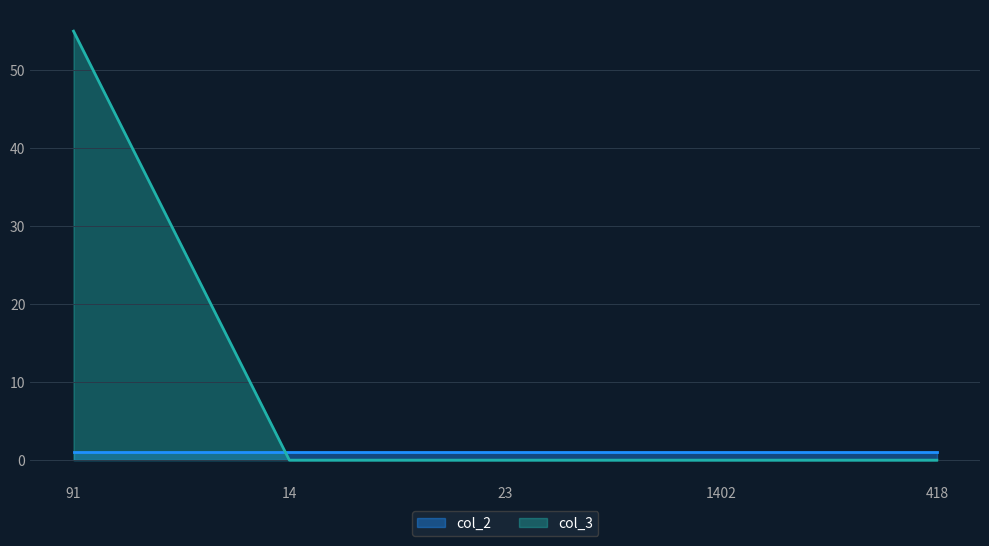

List the labels in order of value, largest first.

91, 14, 23, 1402, 418